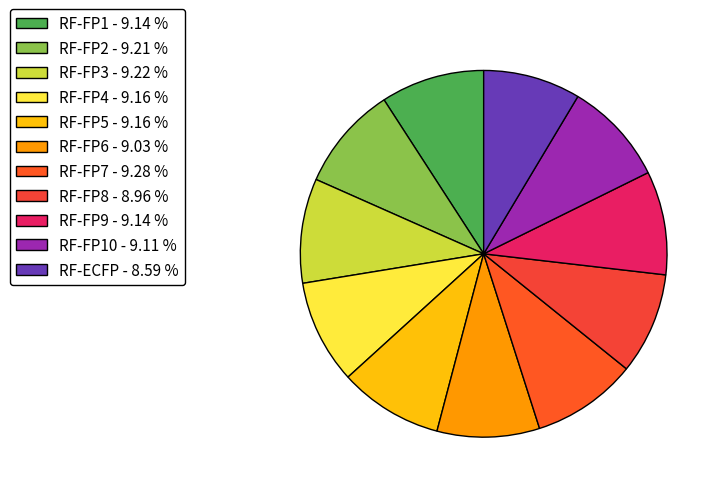

How many segments does this pie chart have?

11